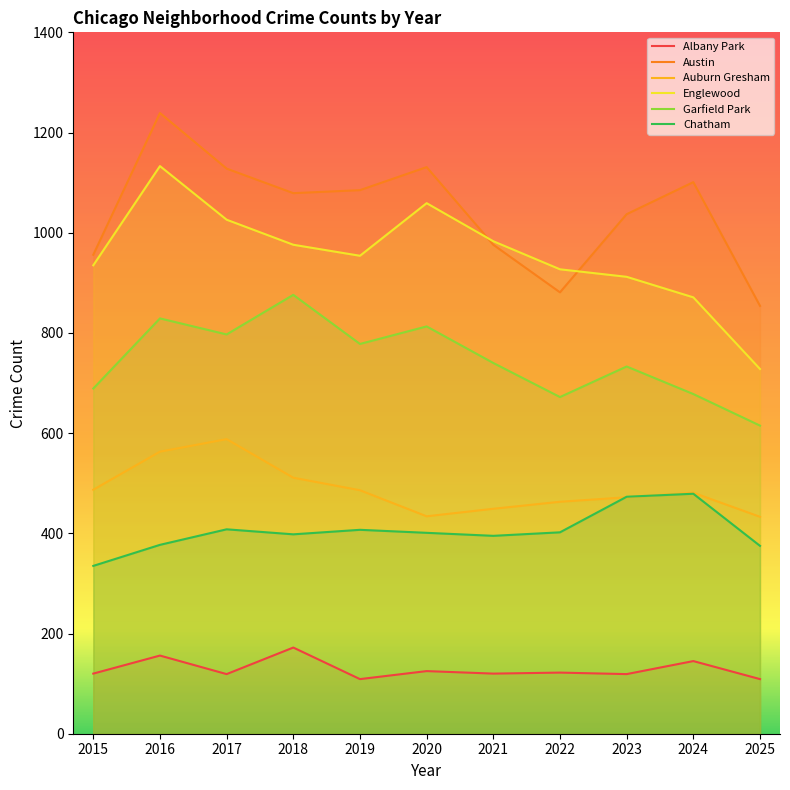

At how many categories does at least one series exceed 289?

11